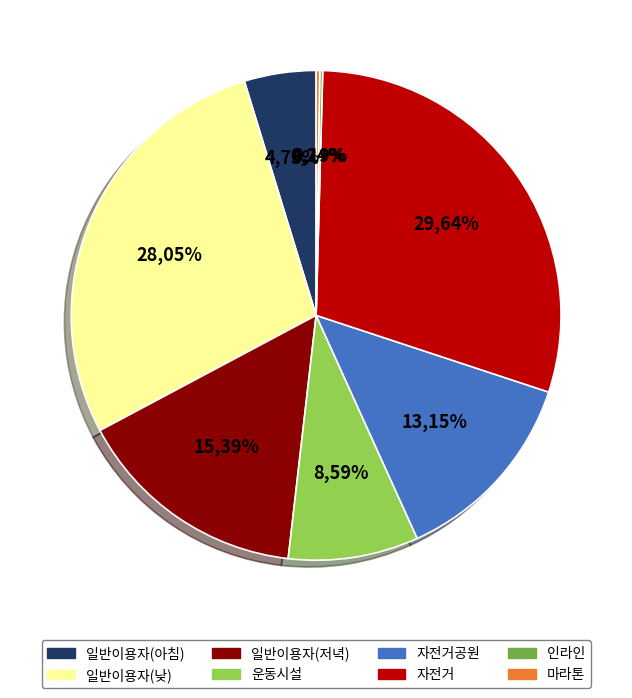

To the nearest percent, what is the combined percentage of 마라톤 and 일반이용자(낮)?

28%